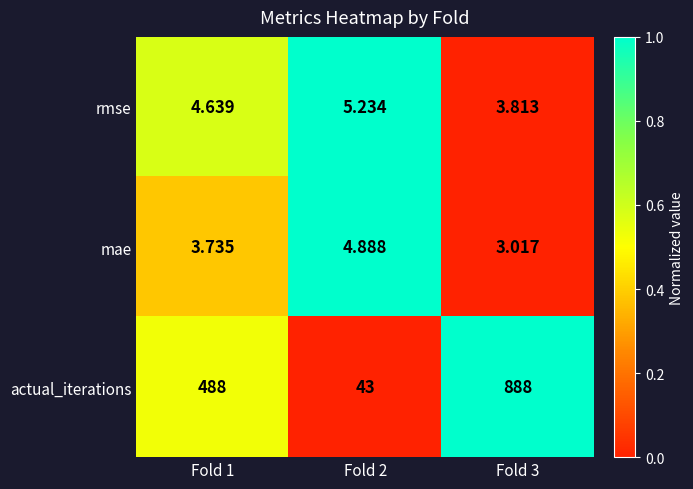

Which series has the largest total across all categories?

actual_iterations